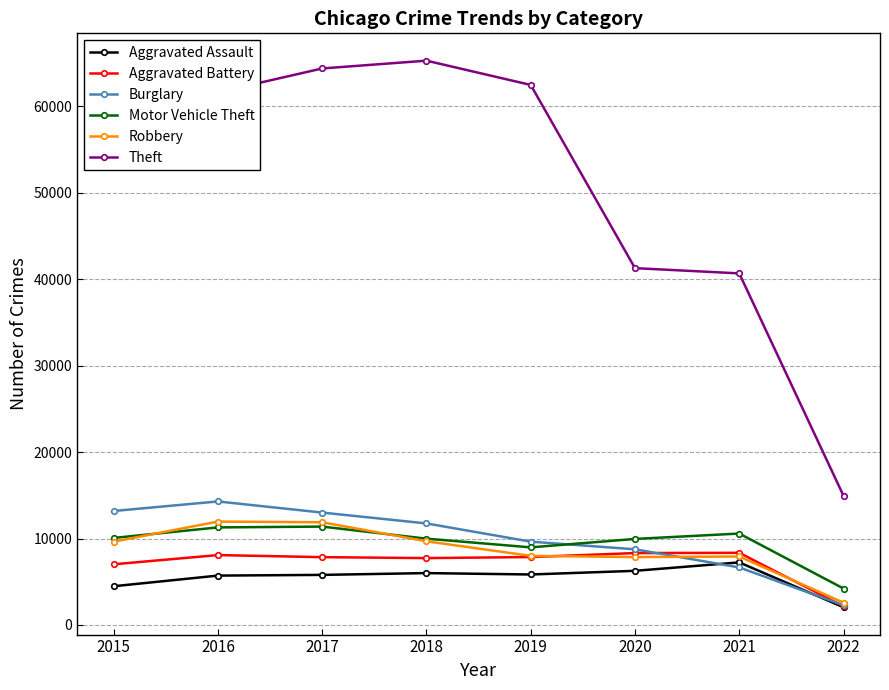

True or false: Theft and Robbery intersect in this chart.

False